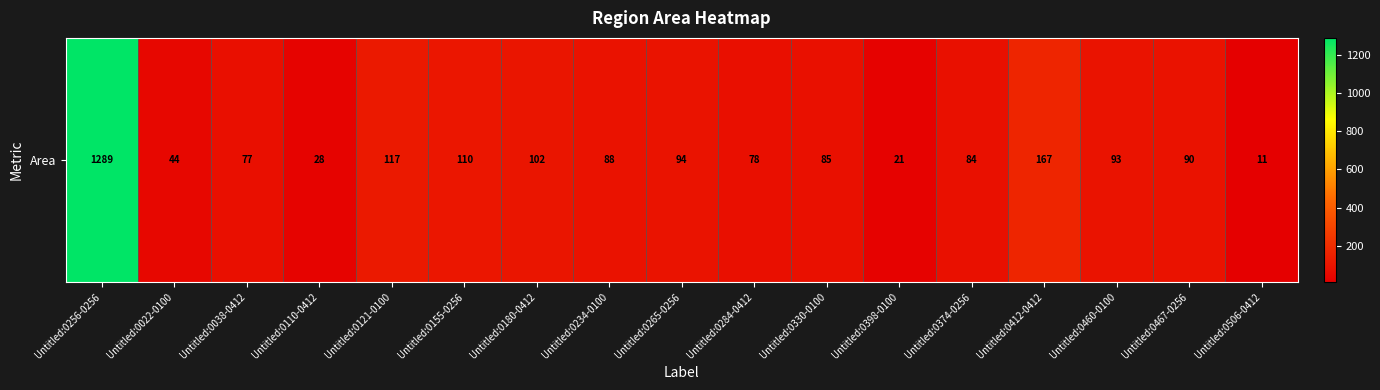

What is the change in value from Untitled:0121-0100 to Untitled:0330-0100?

-32